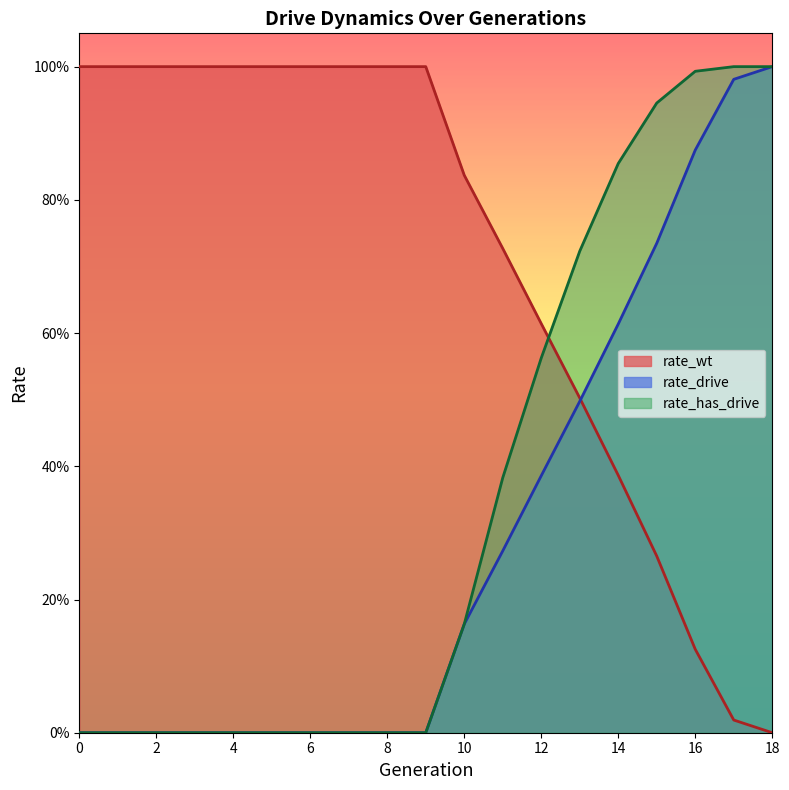

At which category is the sum across all series the highest?

17